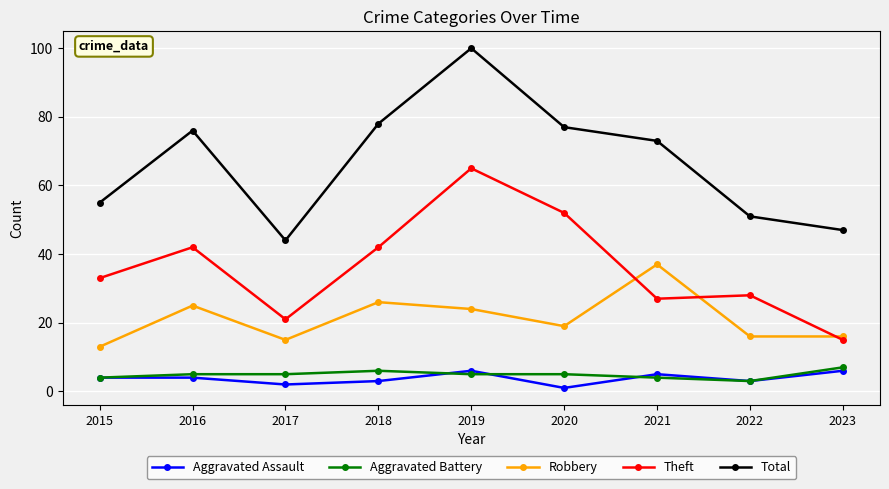

Is it true that Theft equals 27 at 2021?

True